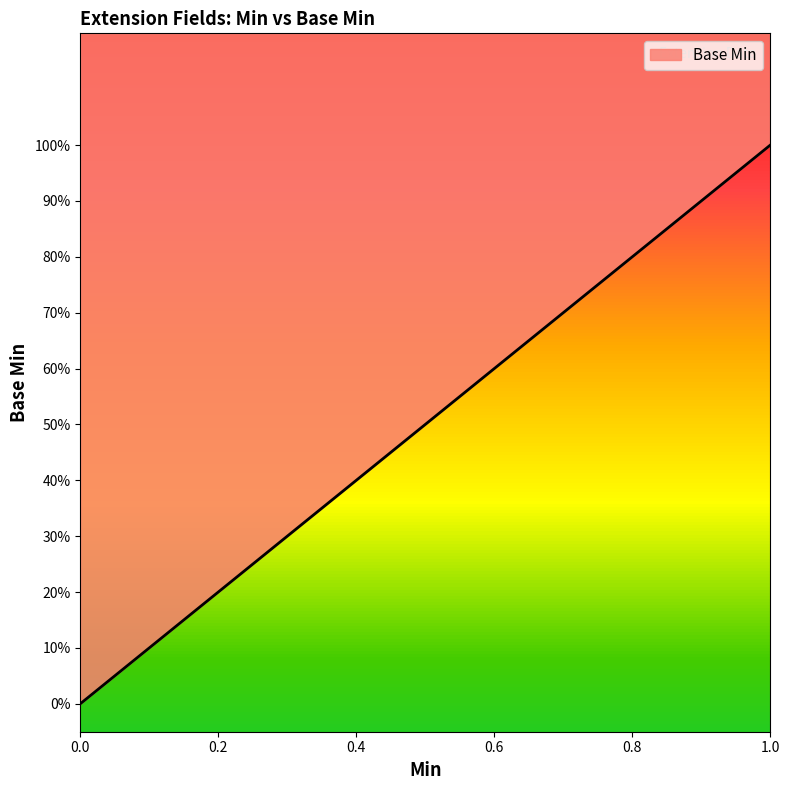

True or false: the data shows 0 at 0.

True